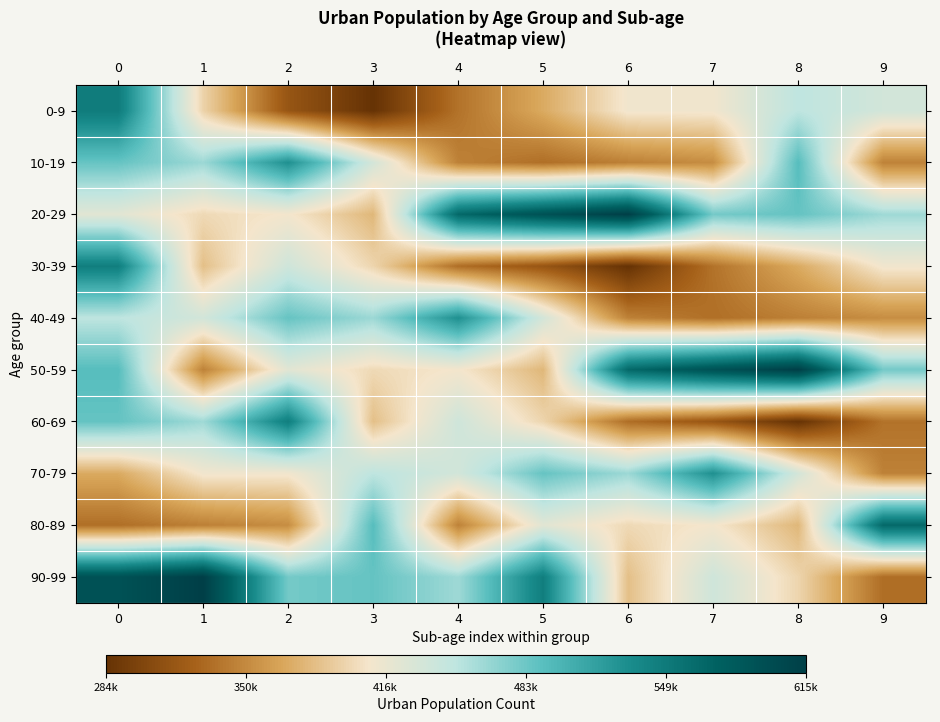

What is the minimum value shown in the chart?

284406